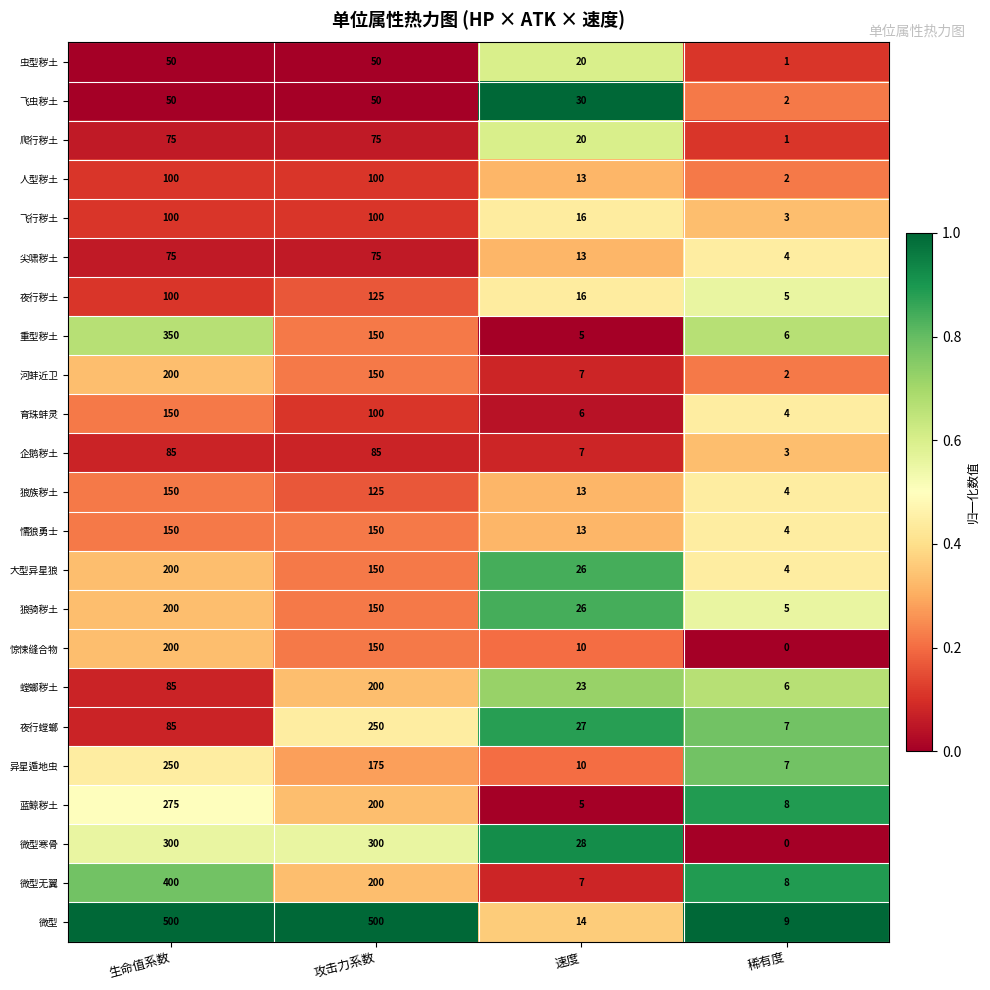

Where is 人型秽土 nearest to the value 51?

速度